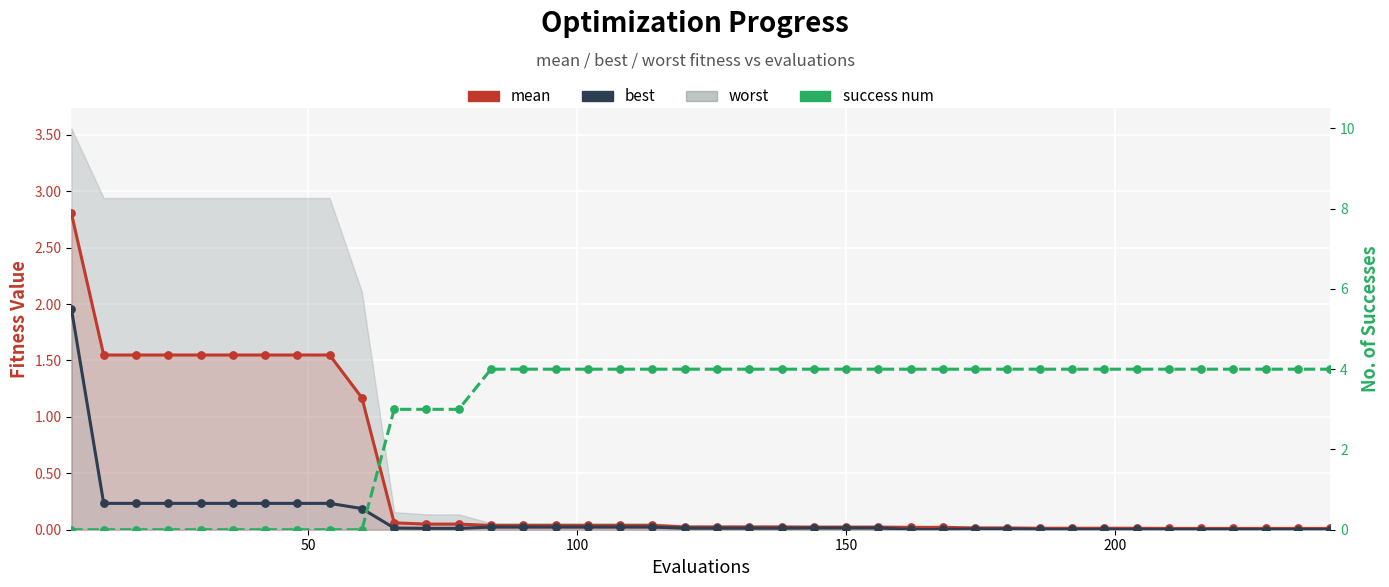

Which series reaches the minimum Y coordinate?

success num